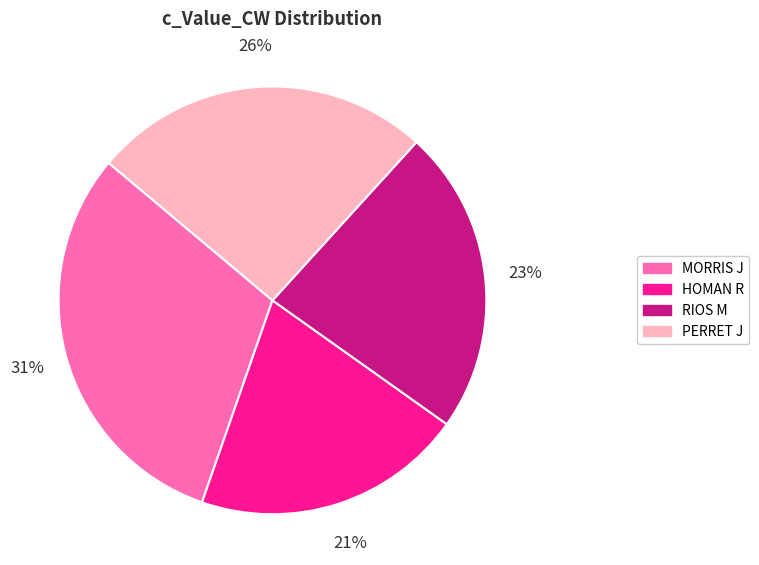

Count the number of slices in the pie.

4